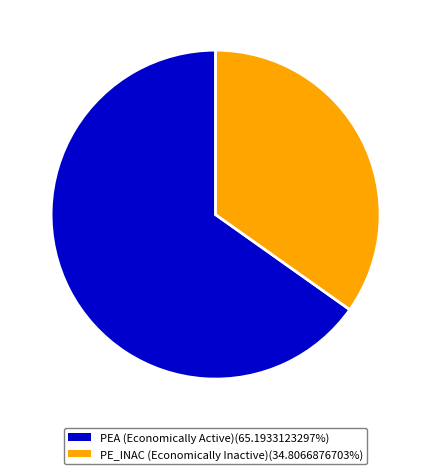

Is there a majority slice in this chart?

Yes